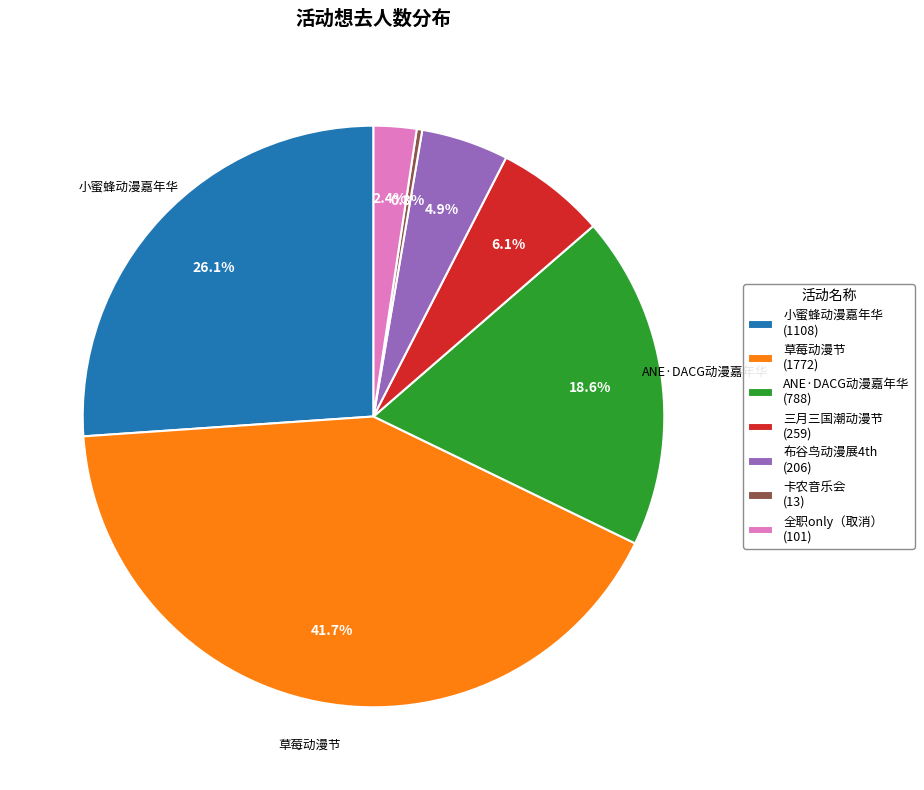

Is there any slice that represents more than half of the pie?

No